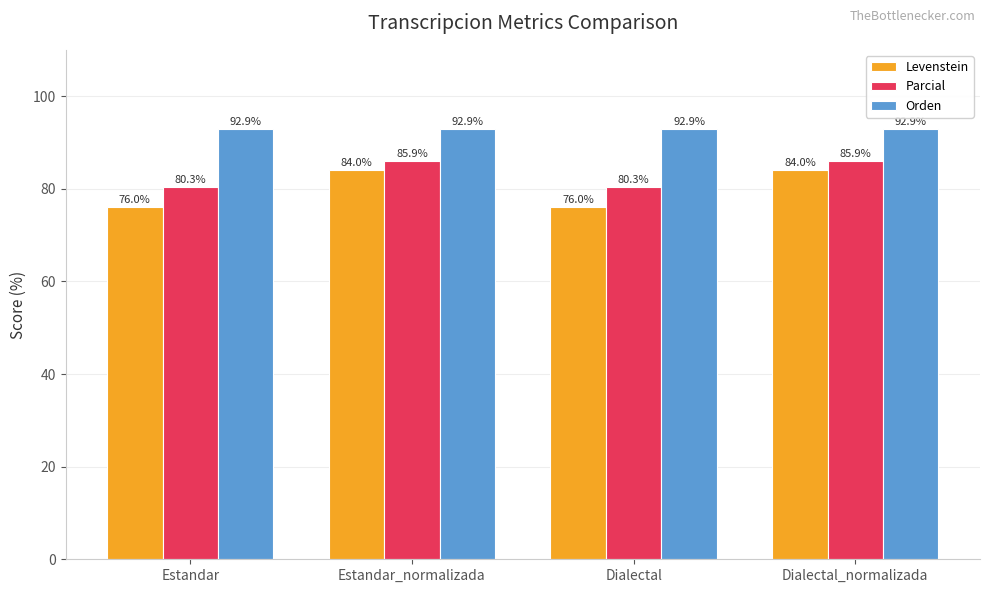

The Levenstein series shows 84.0 at Dialectal_normalizada. True or false?

True